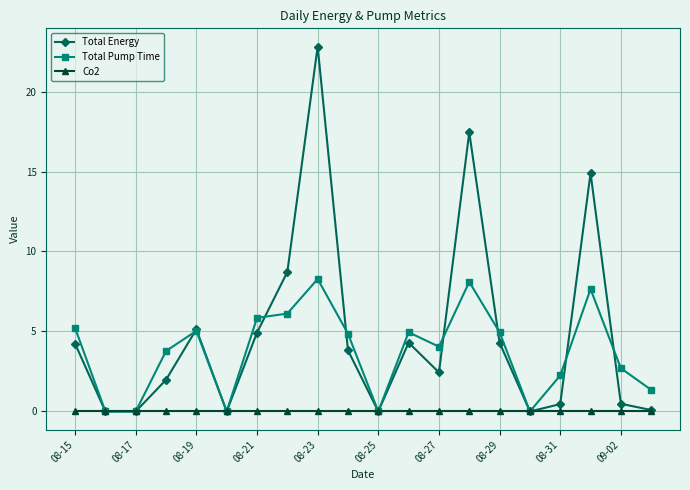

True or false: Total Pump Time has more than 0 points higher than both neighbors.

True